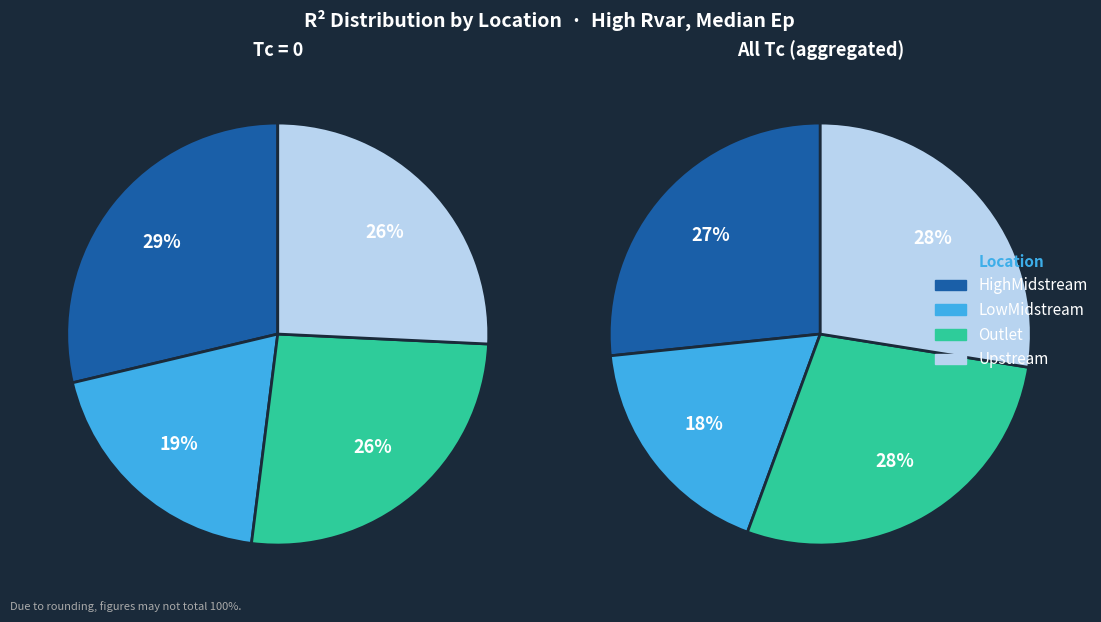

Is it true that Tc=1 is 13% of the pie?

False